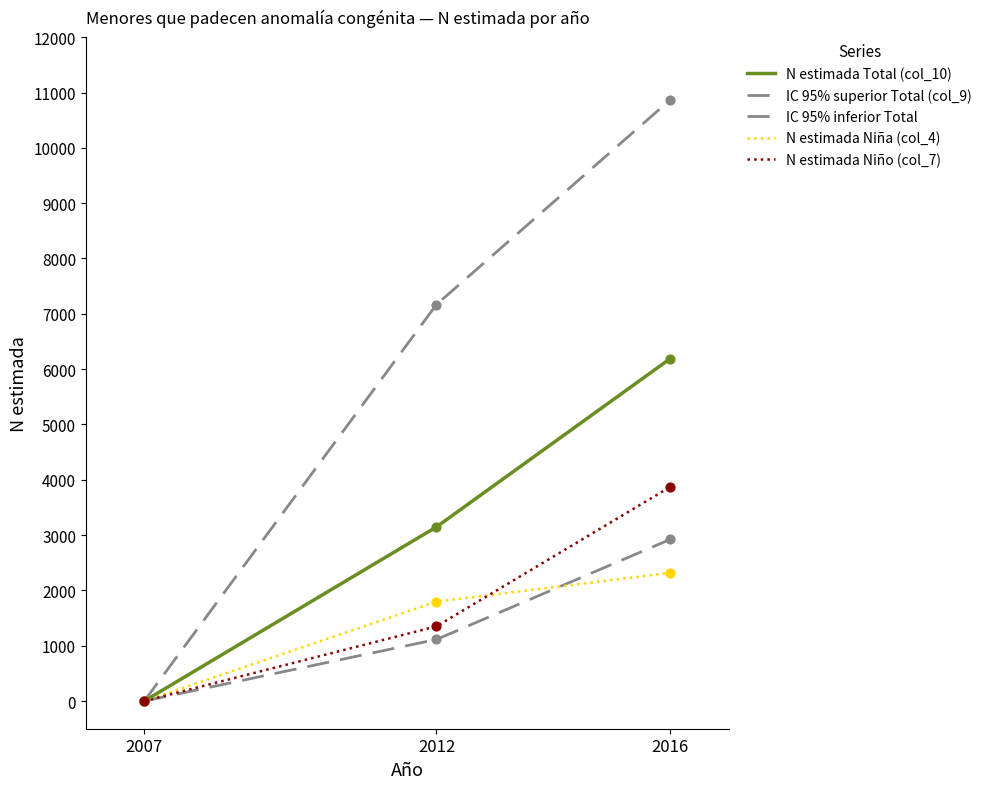

At how many categories does at least one series exceed 6369?

2